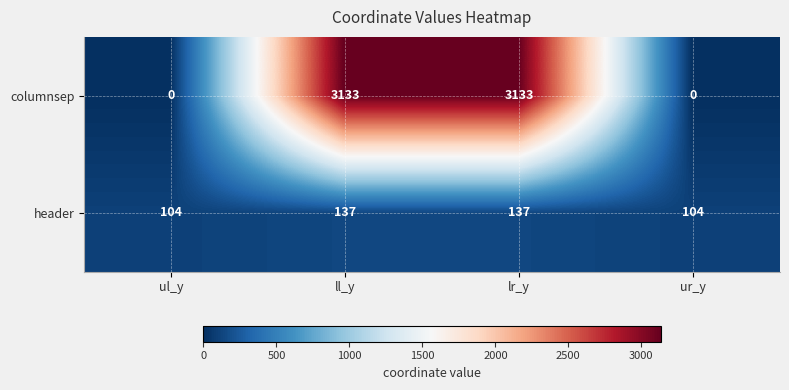

Rank the series by their average value, from lowest to highest.

header, columnsep